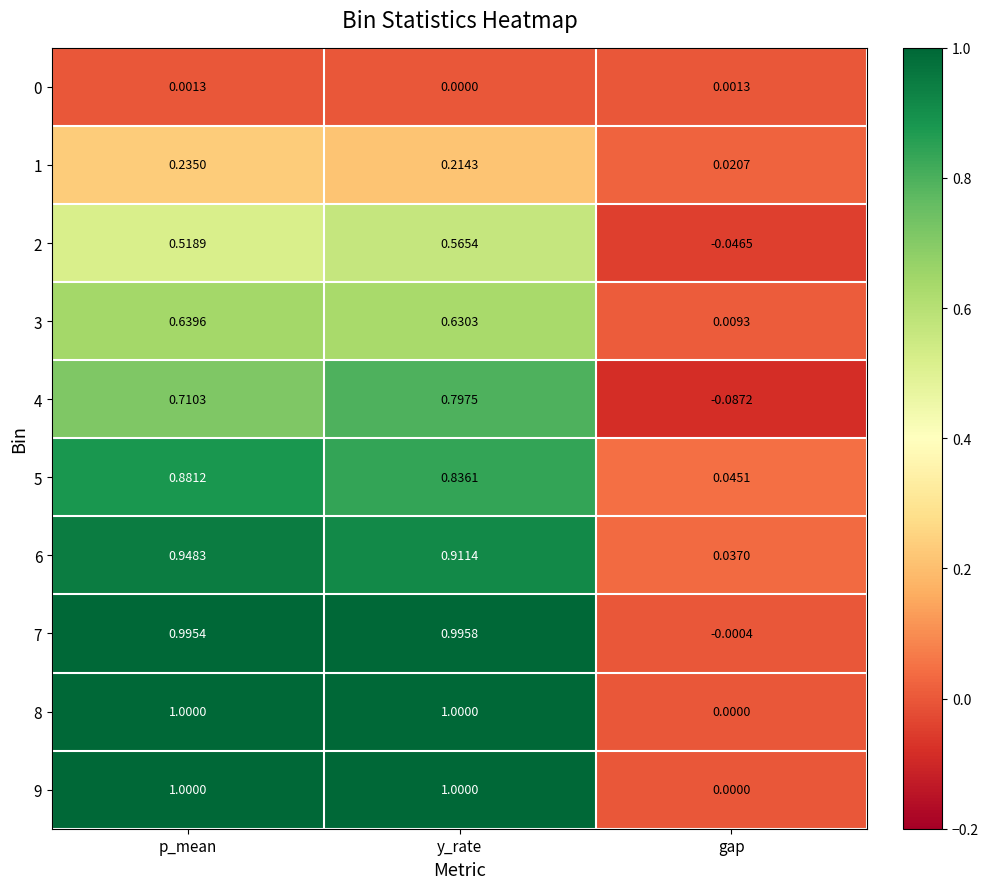

Between p_mean and y_rate, which series saw the biggest shift?

4